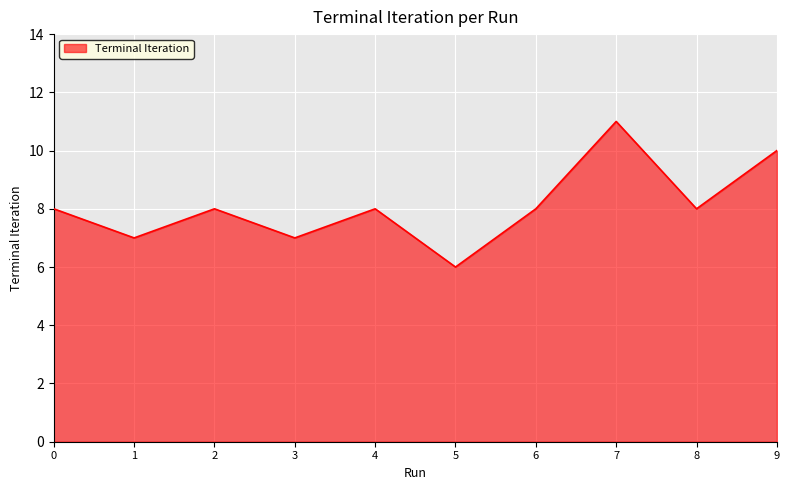

What is the sum of the values at 1 and 0?

15